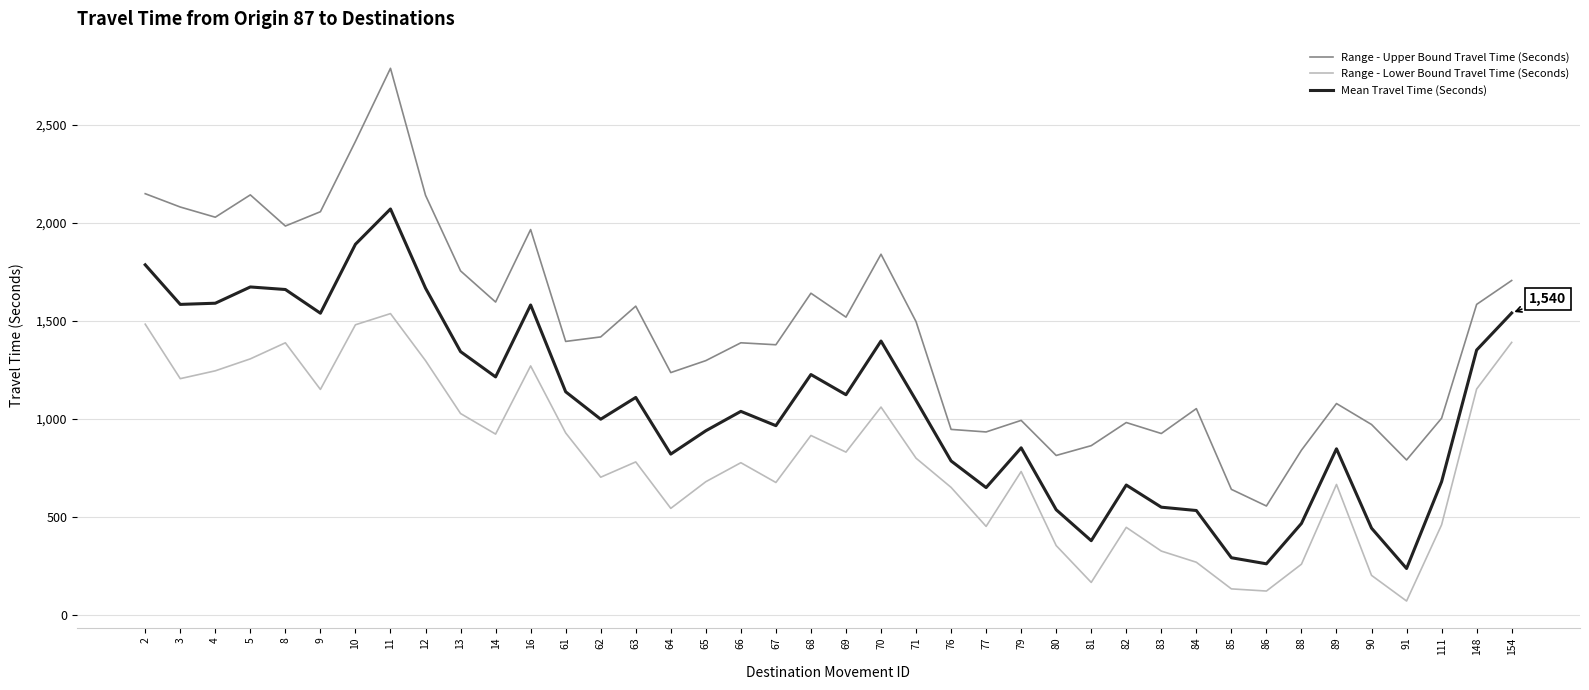

Which category has the highest value in the Mean Travel Time (Seconds) series?

11